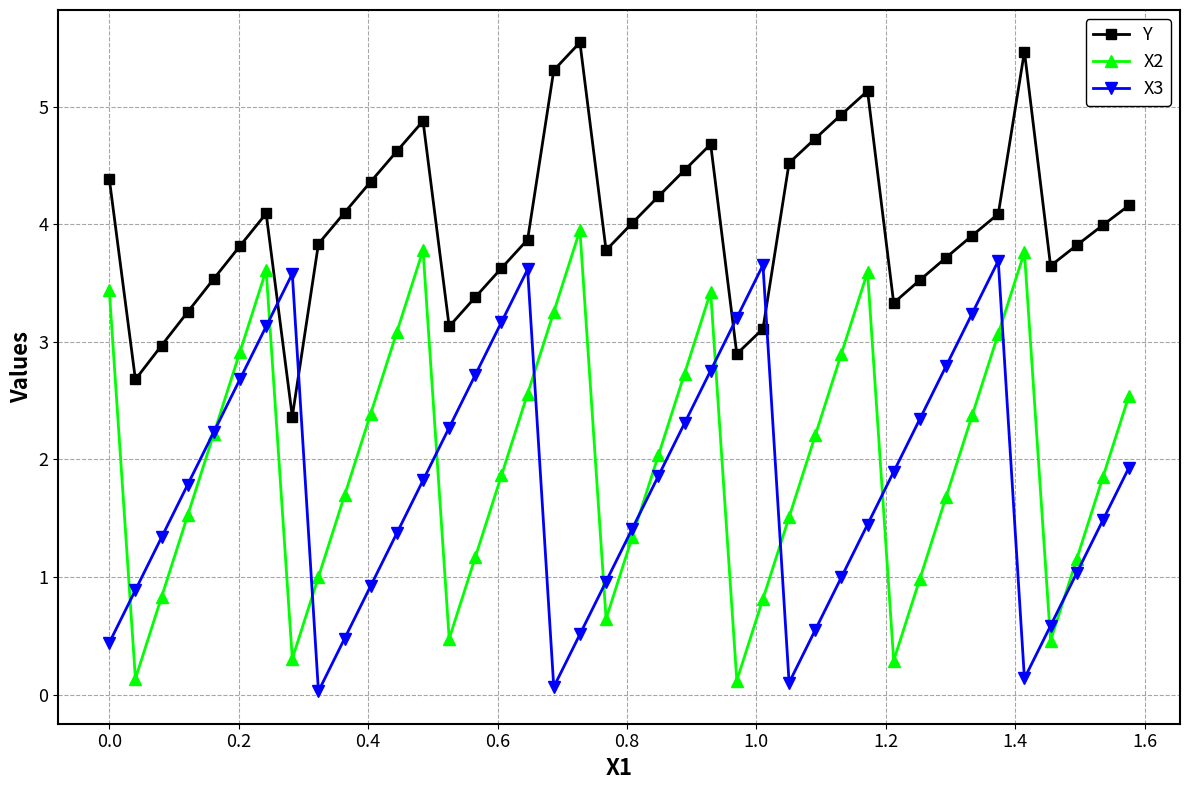

At how many categories does at least one series exceed 5?

4